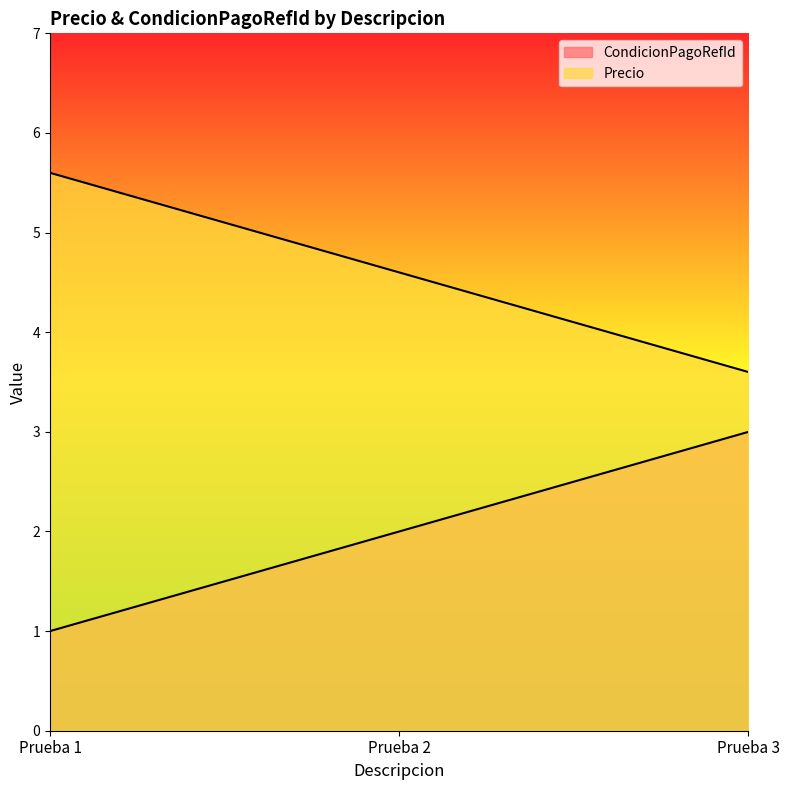

At how many categories does at least one series exceed 1?

3